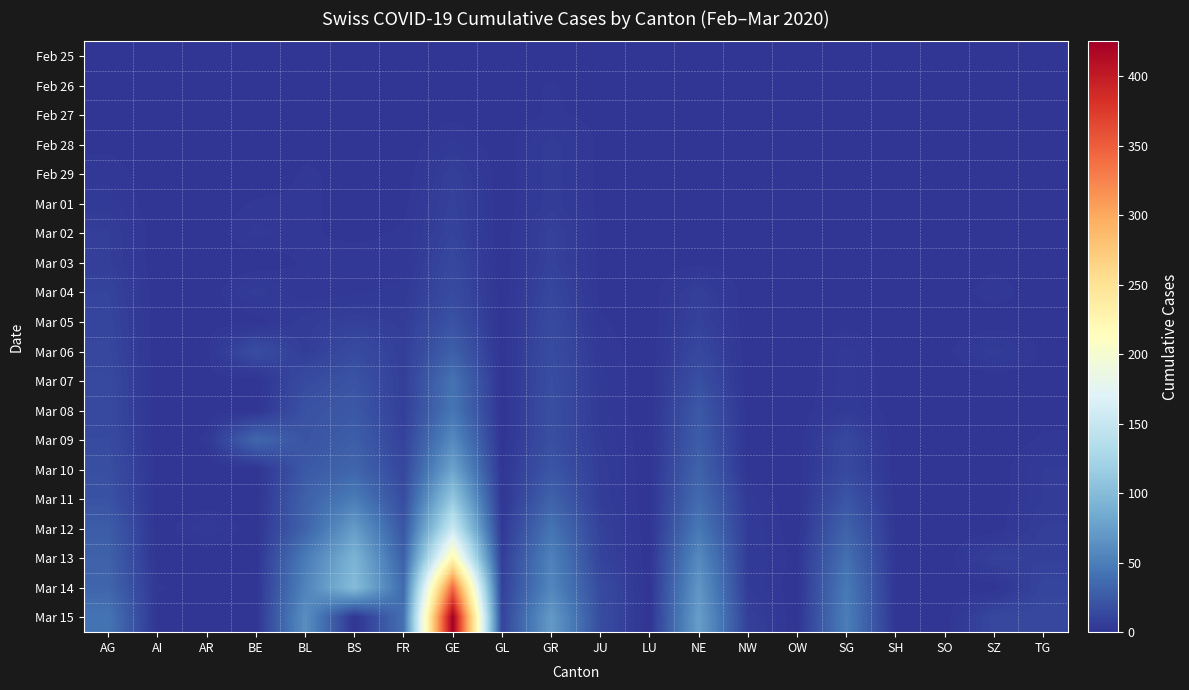

Rank the series at JU from lowest to highest value.

Feb 25, Feb 26, Feb 27, Feb 28, Feb 29, Mar 01, Mar 02, Mar 03, Mar 04, Mar 05, Mar 06, Mar 07, Mar 08, Mar 09, Mar 10, Mar 11, Mar 12, Mar 13, Mar 14, Mar 15